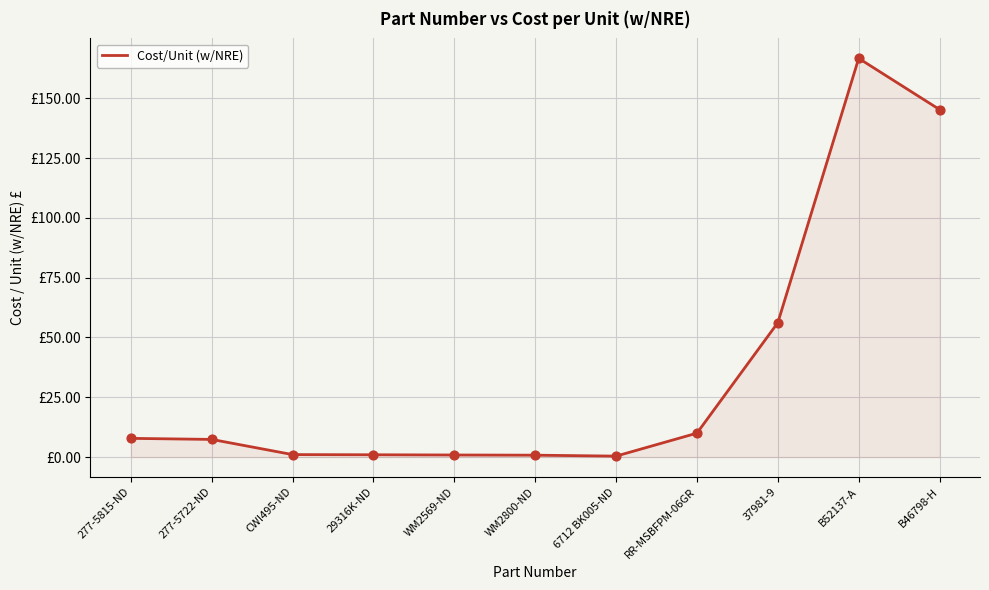

What is the change in value from 277-5815-ND to 37981-9?

+48.4